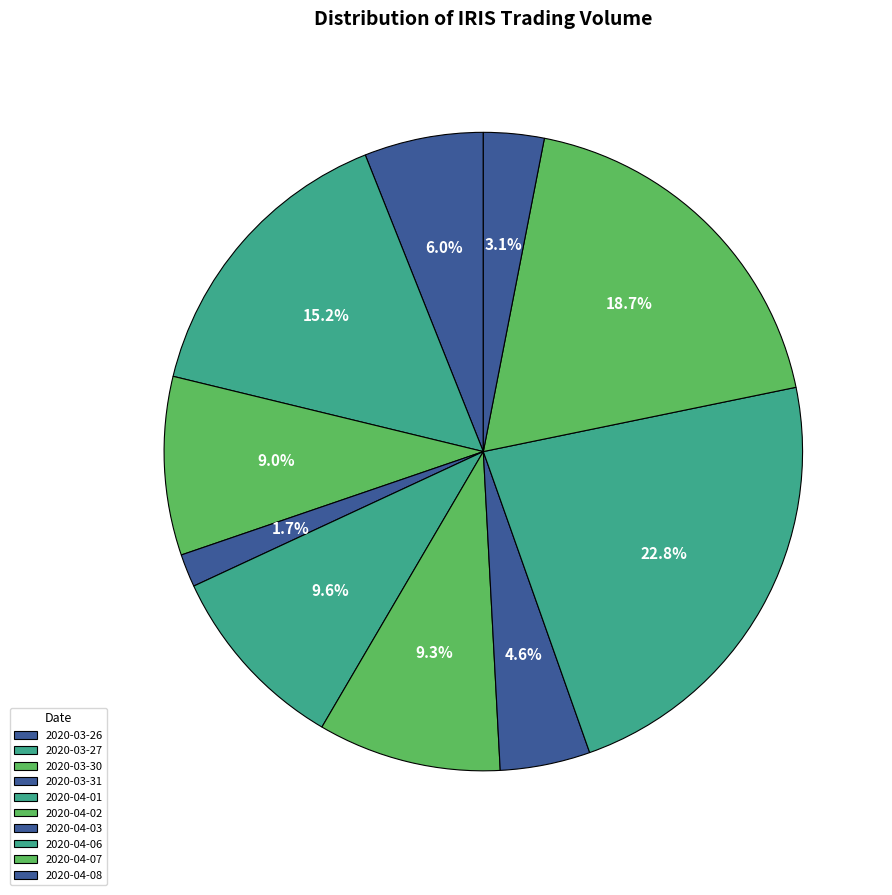

How many slices are in this pie chart?

10